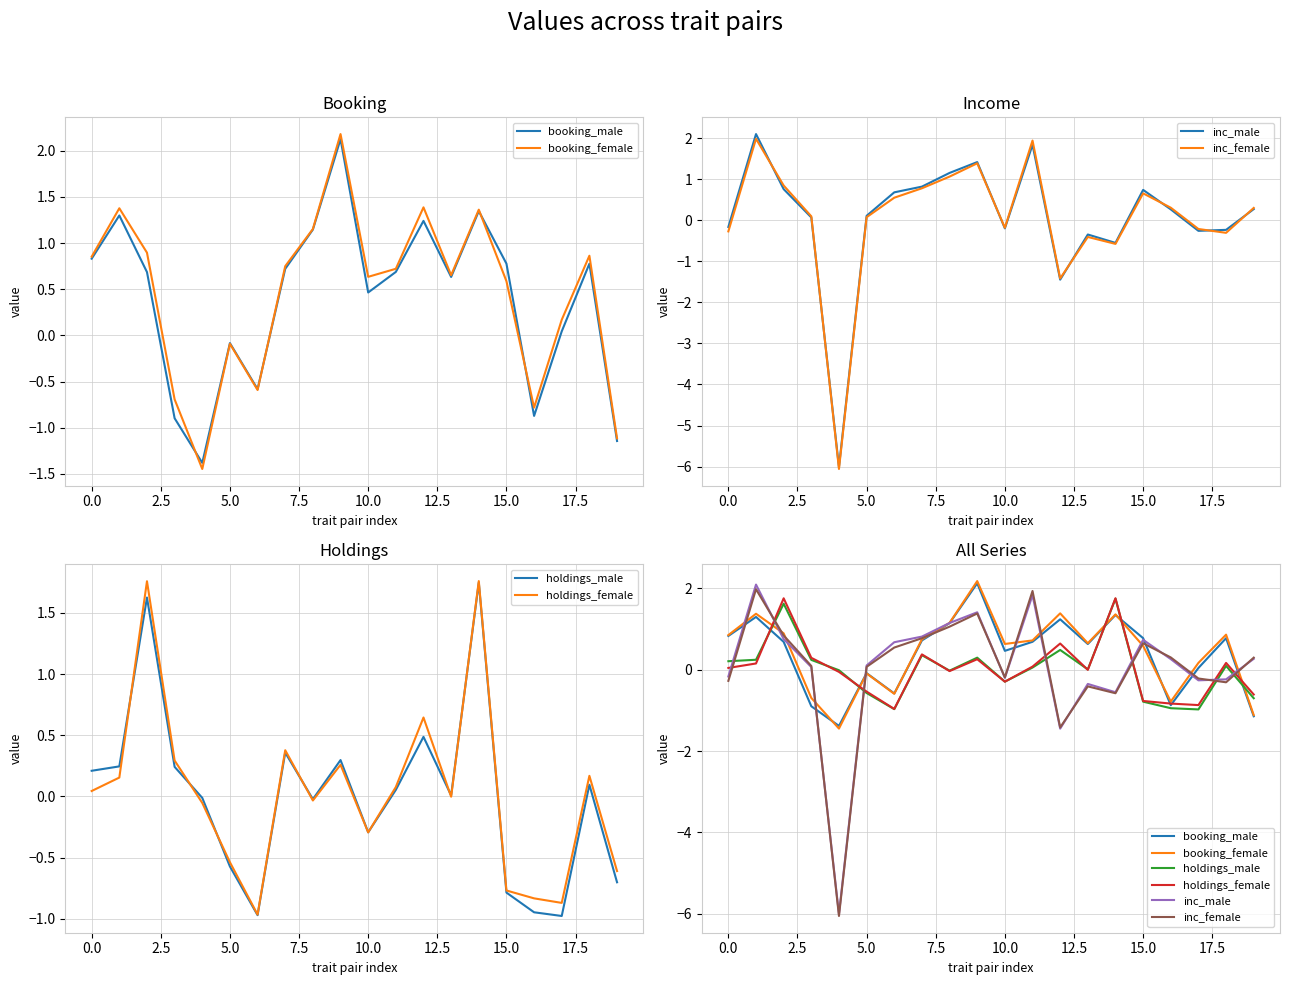

How many intersections are there between booking_female and inc_male?

11